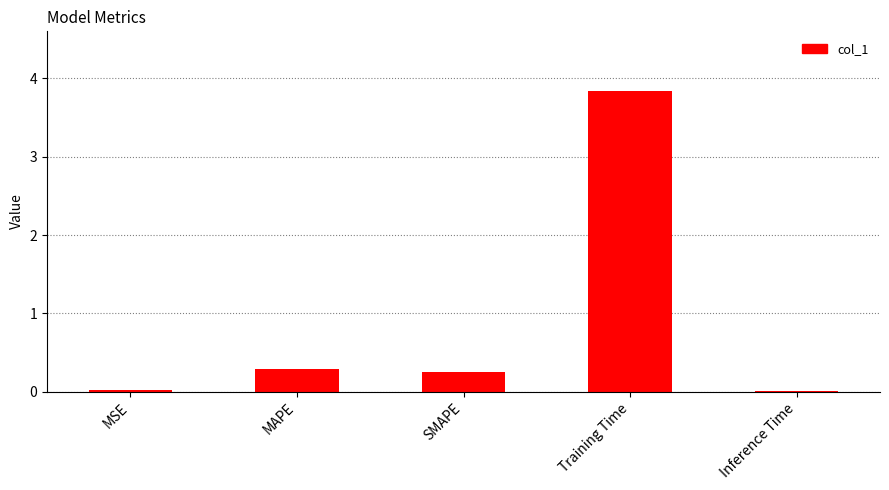

What is the difference between the values at Training Time and MAPE?

3.5